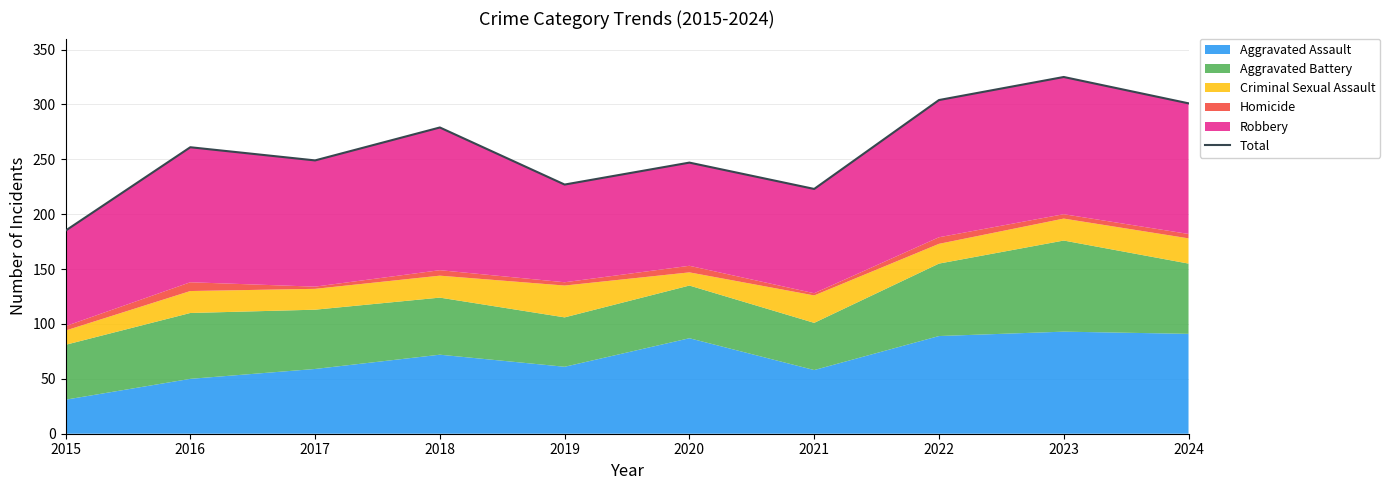

Is it true that the value at 2019 is 227?

True